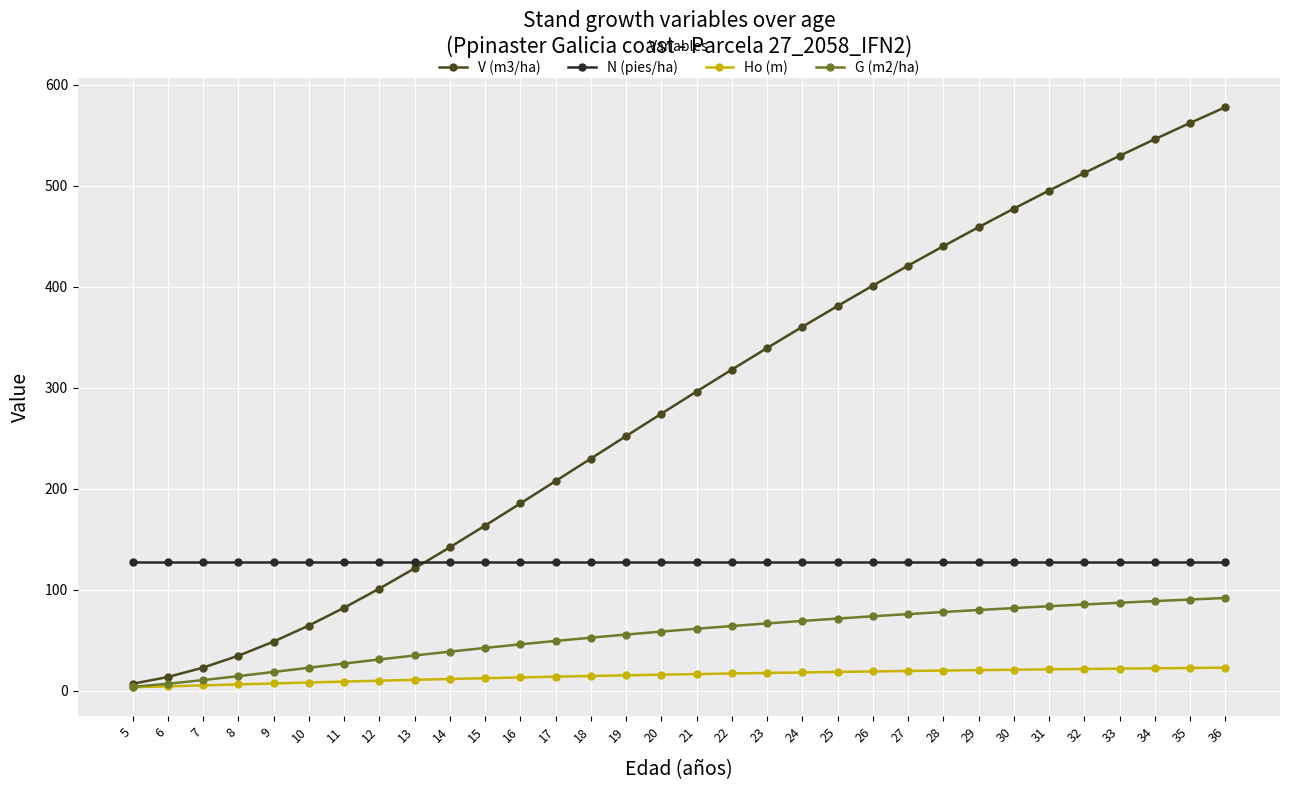

List the series in order of their peak value, lowest first.

Ho (m), G (m2/ha), N (pies/ha), V (m3/ha)